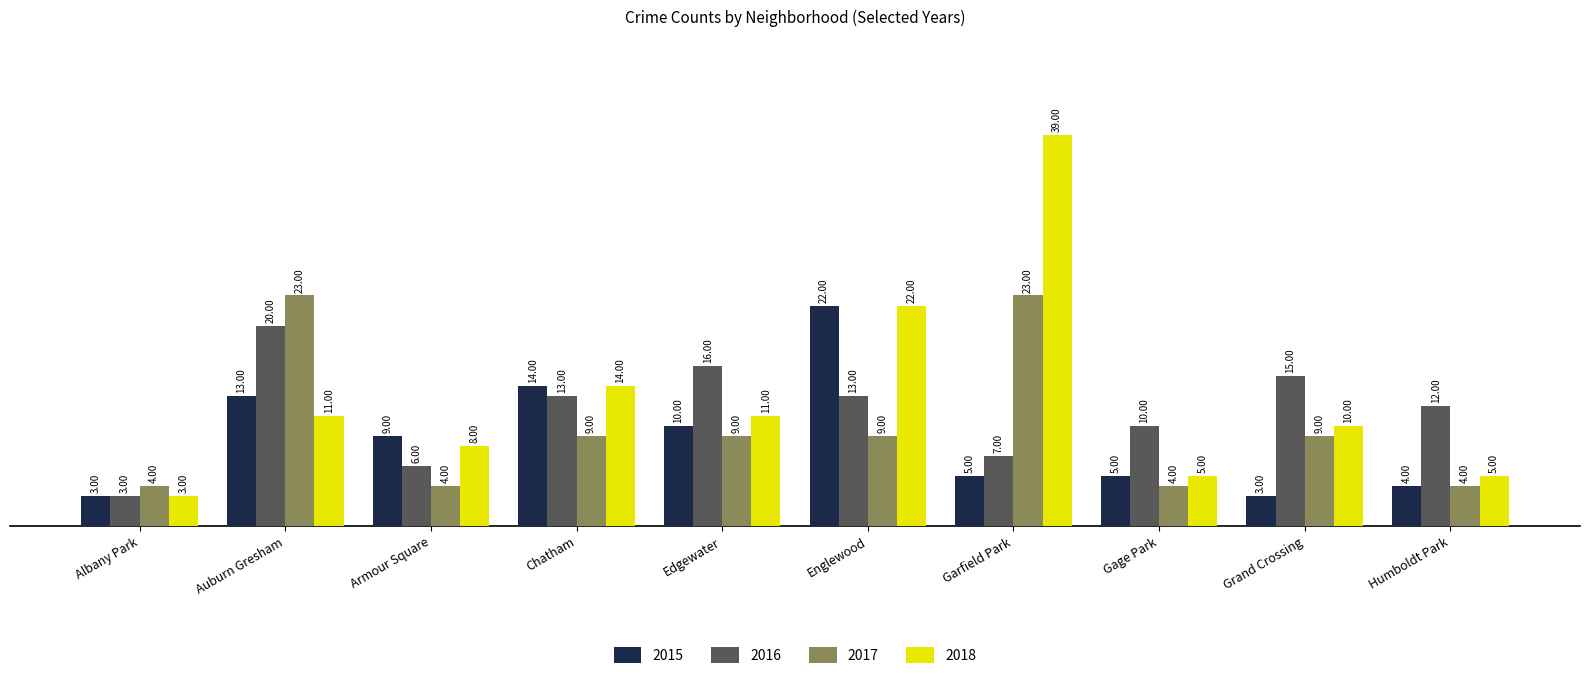

List the series in order of their peak value, lowest first.

2016, 2015, 2017, 2018